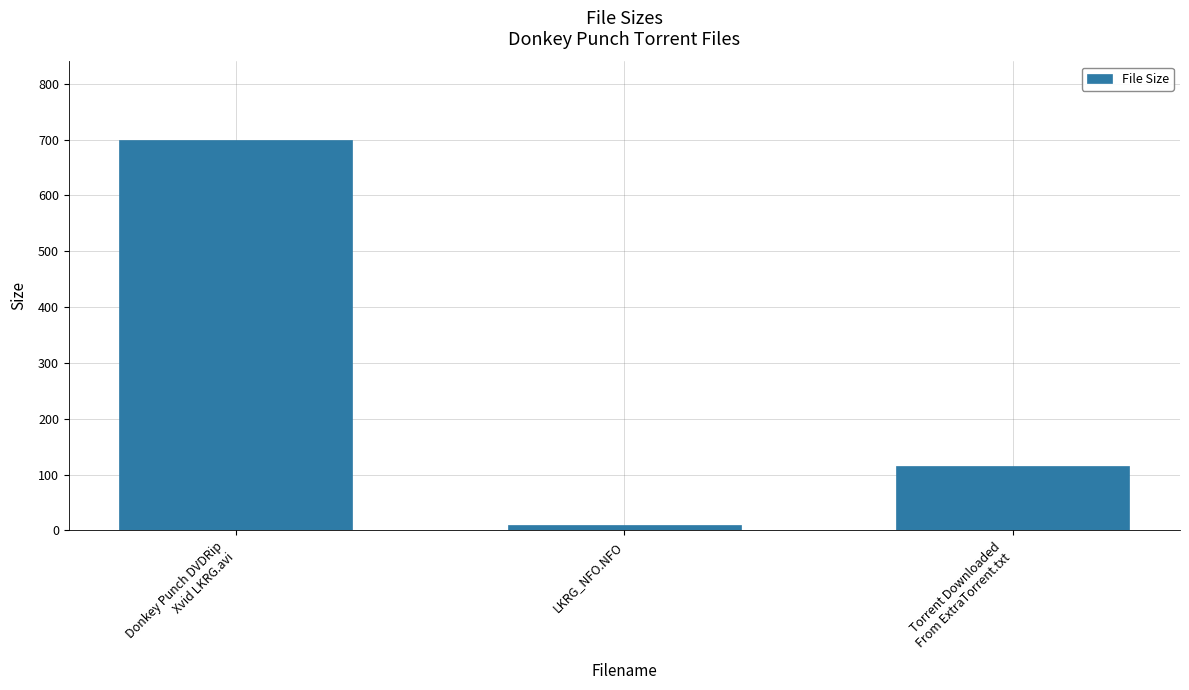

Which has a higher value, LKRG_NFO.NFO or Torrent Downloaded
From ExtraTorrent.txt?

Torrent Downloaded
From ExtraTorrent.txt